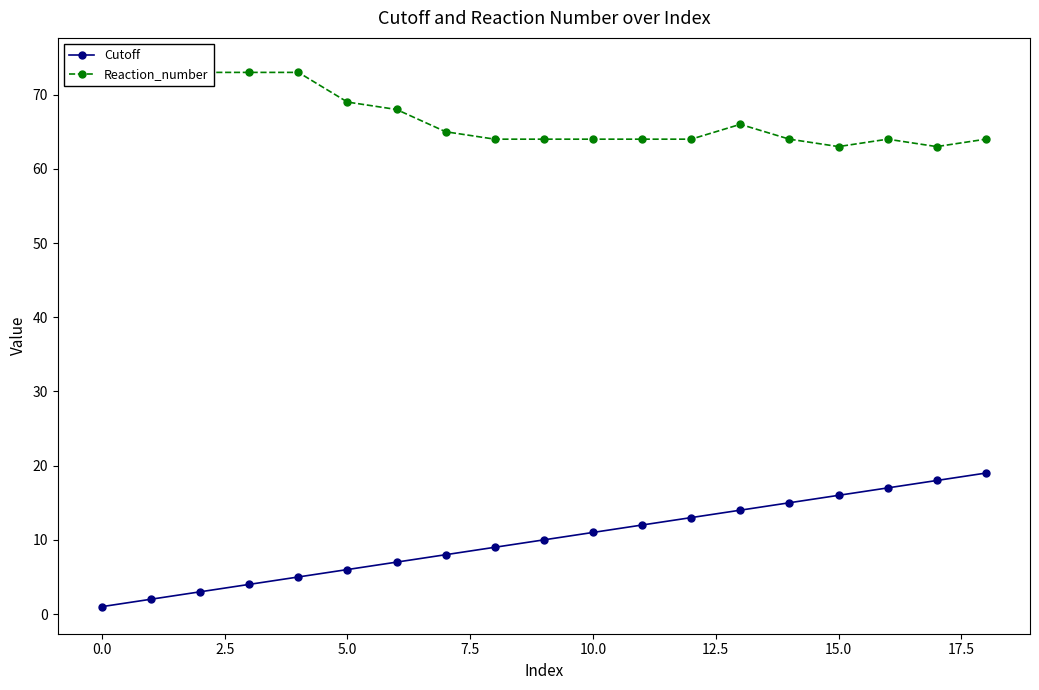

What is the label of the 4th point from the right?

15